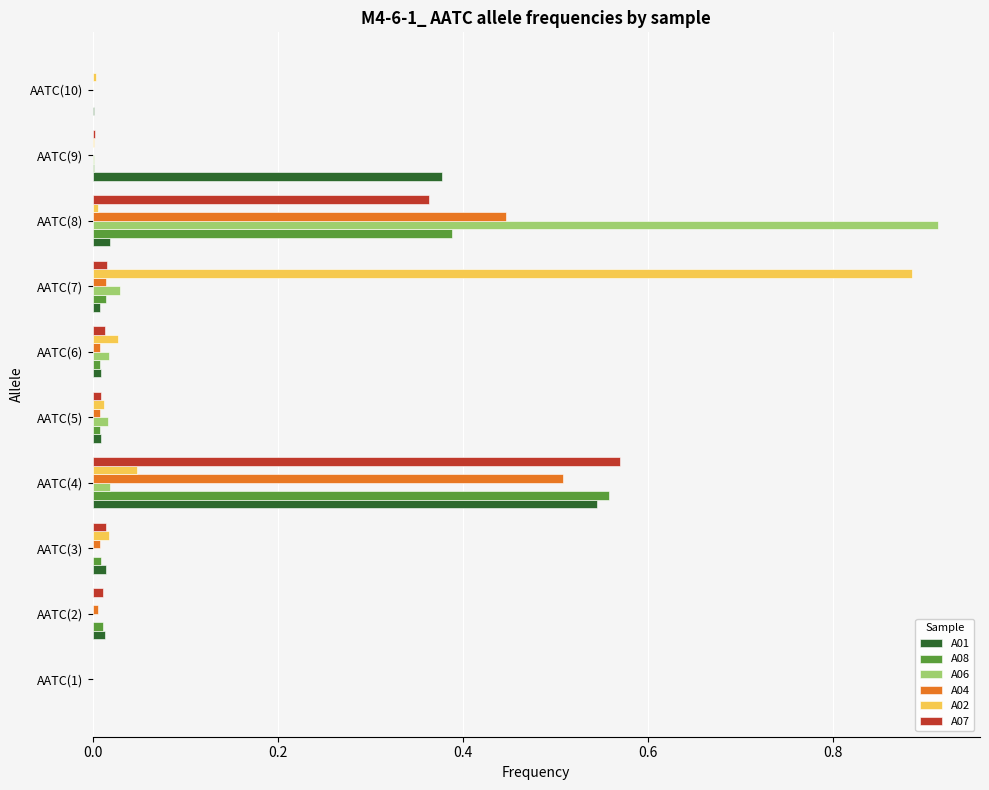

The A04 series shows 0.0 at AATC(6). True or false?

True